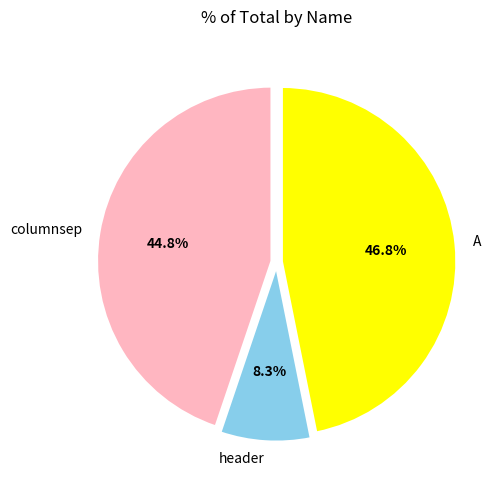

To the nearest percent, what is the combined percentage of header and A?

55%